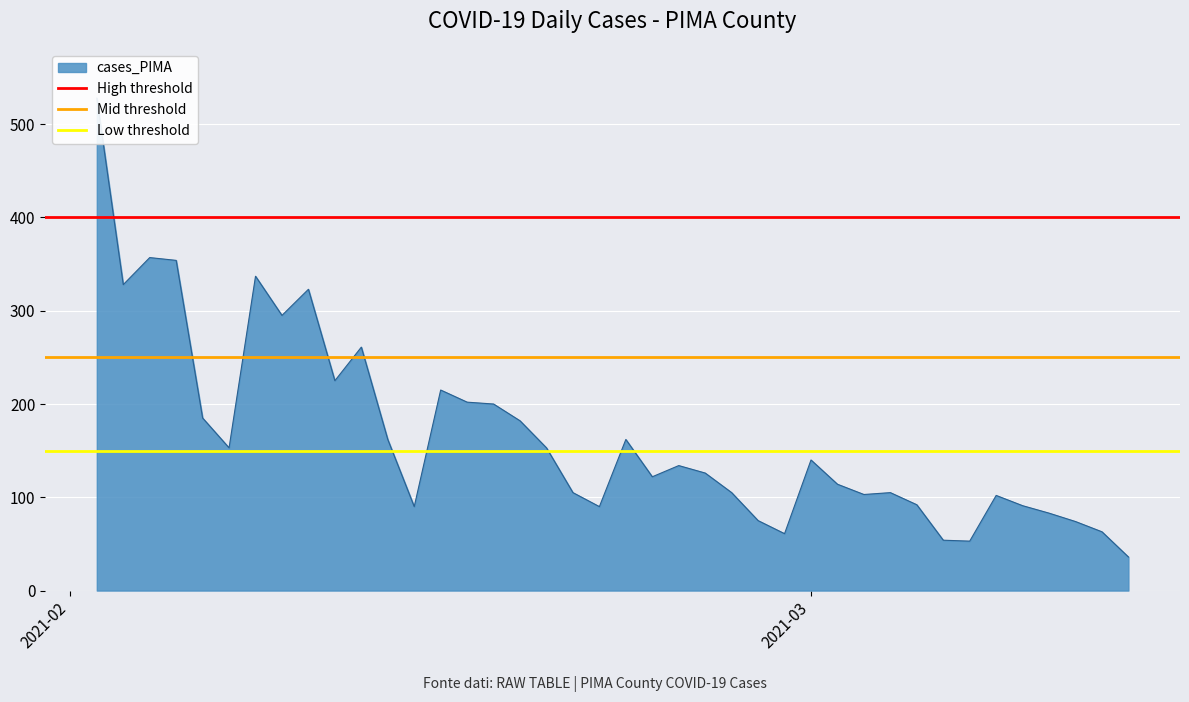

Which category has the lowest value in the Mid threshold series?

2021-02